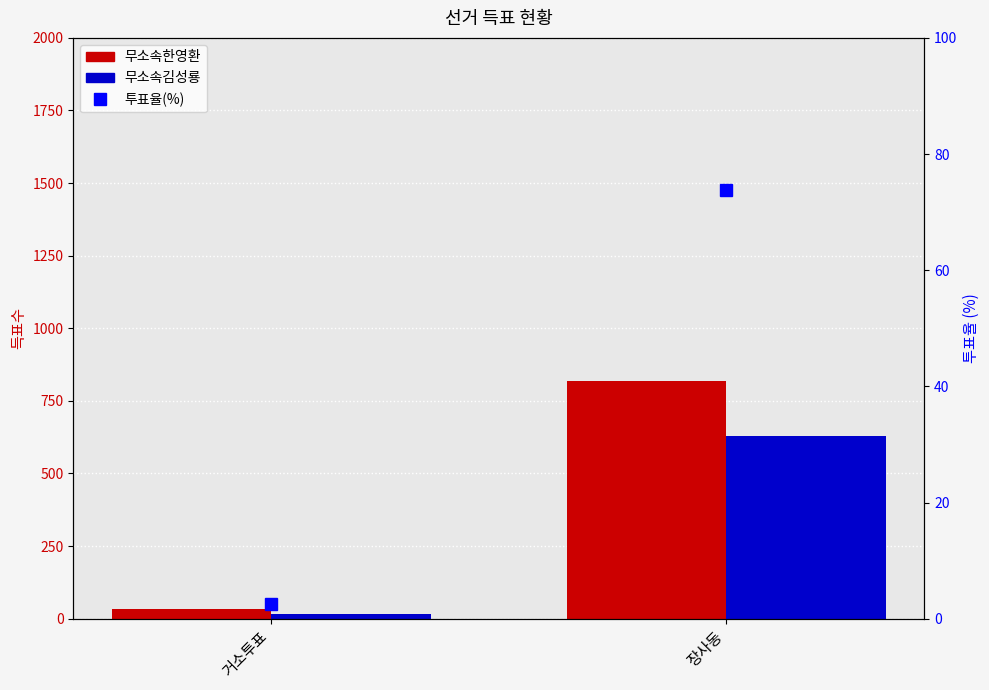

The value of 무소속한영환 at 장사동 is 507.8. True or false?

False